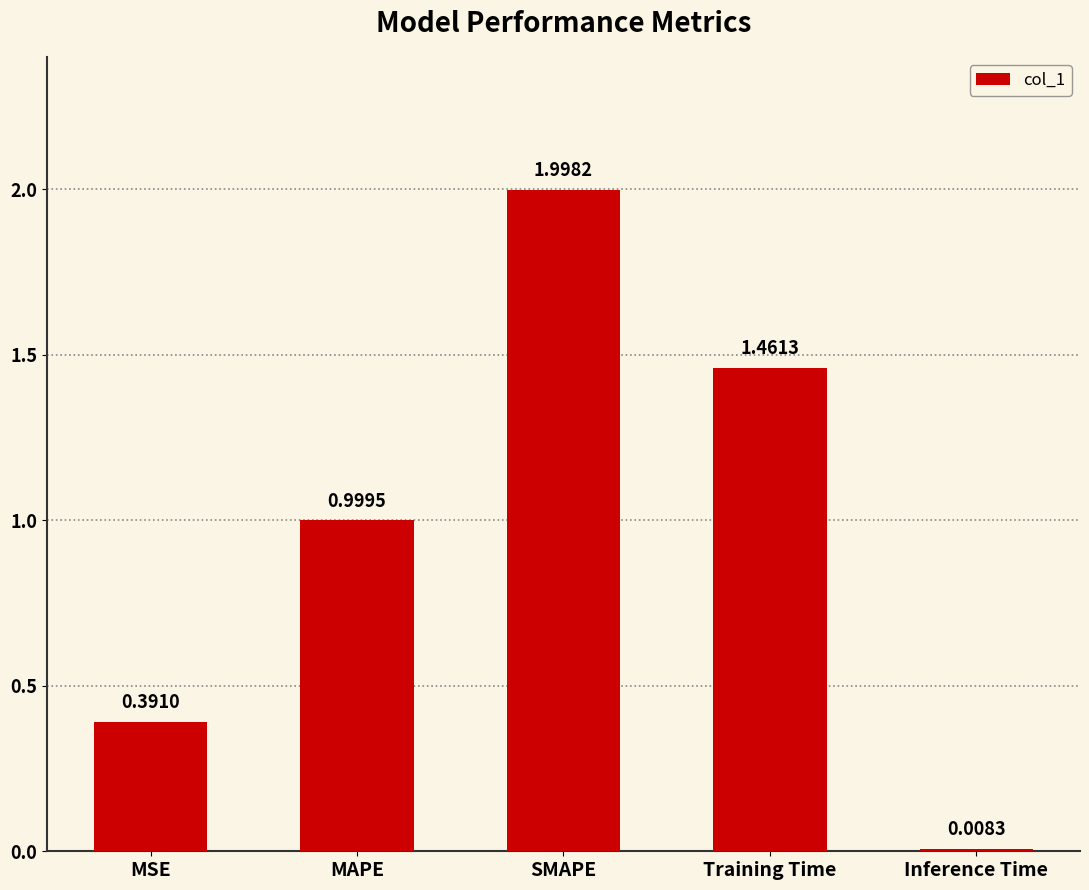

The chart shows a value of 1.3 at MAPE. True or false?

False